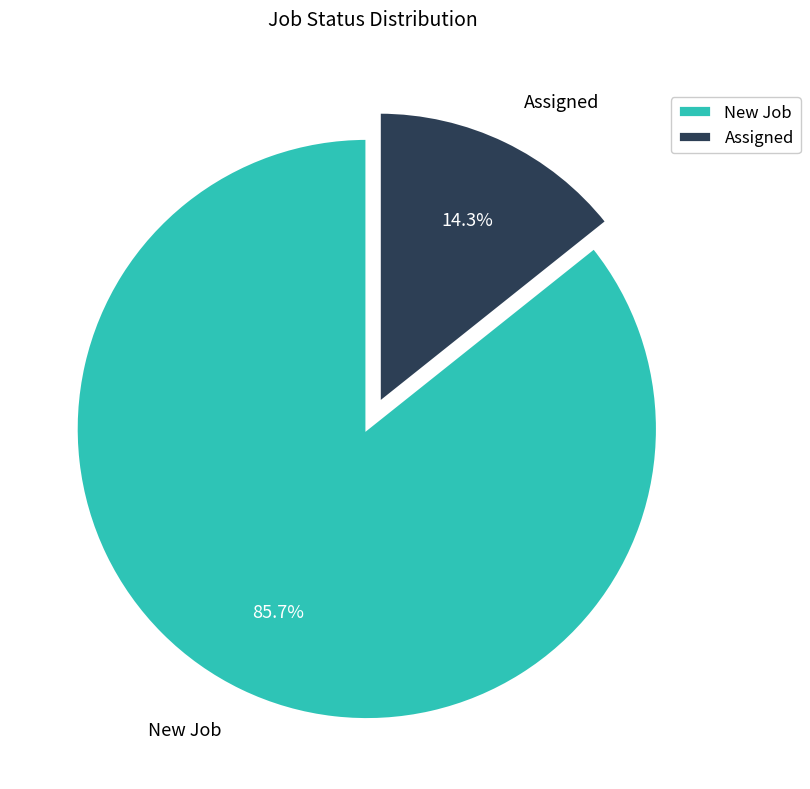

Rank the categories by value from lowest to highest.

Assigned, New Job